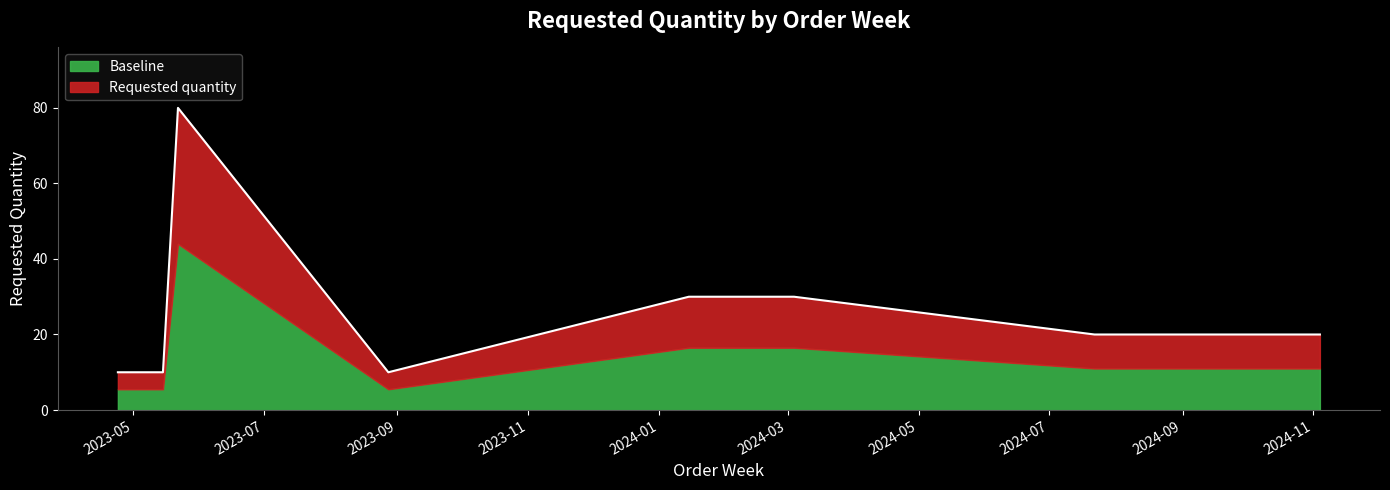

How many values are between 10 and 30?

10